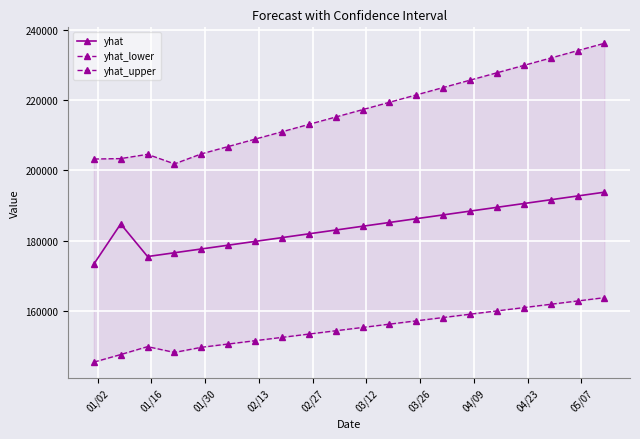

What is the minimum value for yhat?

173357.7